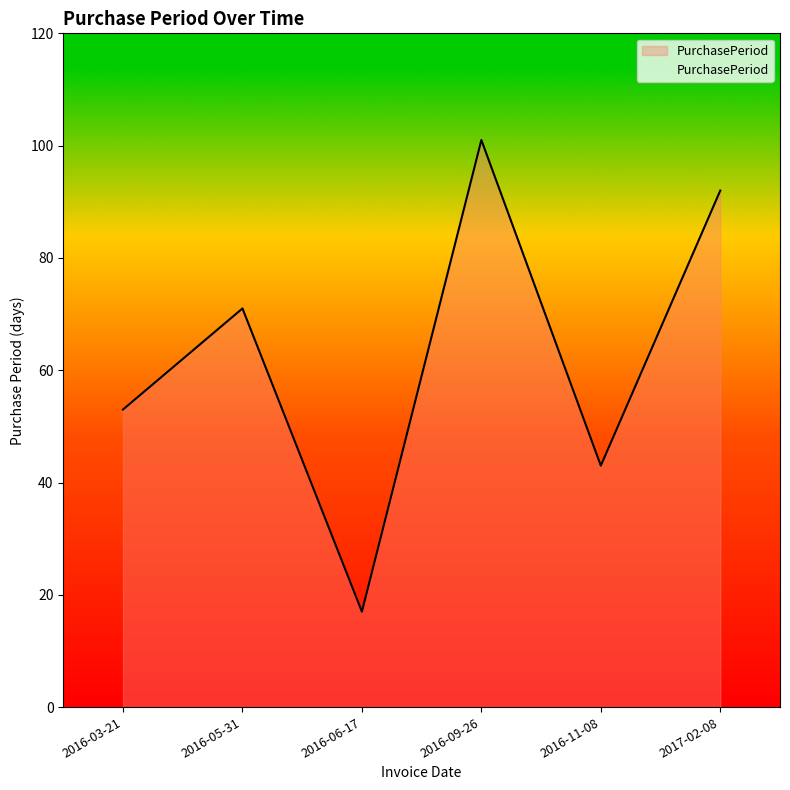

How many lines are shown in the chart?

1